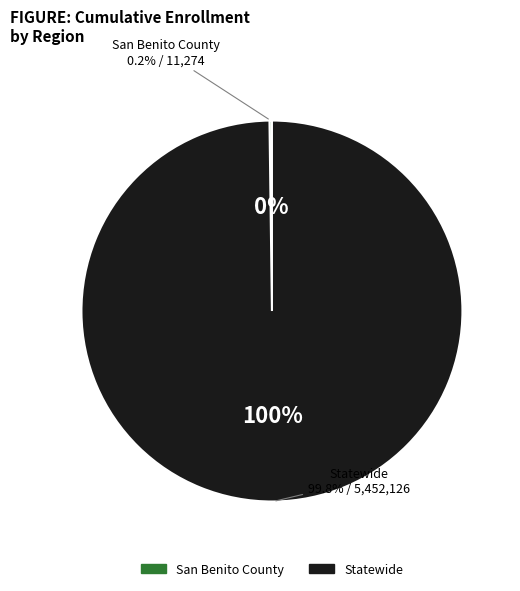

To the nearest percent, what portion does Statewide represent?

100%